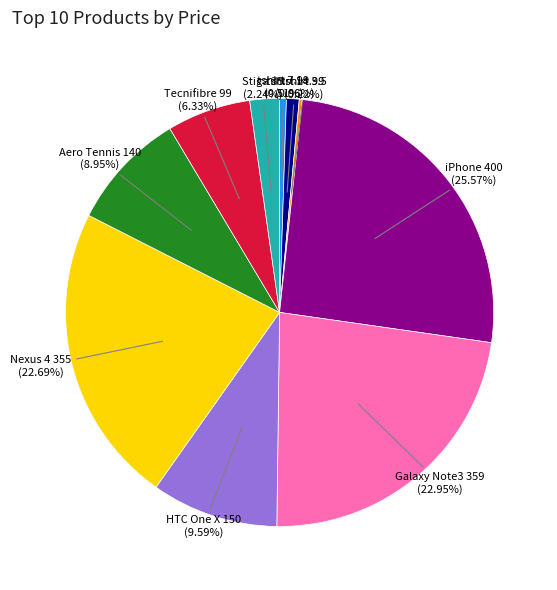

Which has a higher value, Nexus 4 355 or Aero Tennis 140?

Nexus 4 355